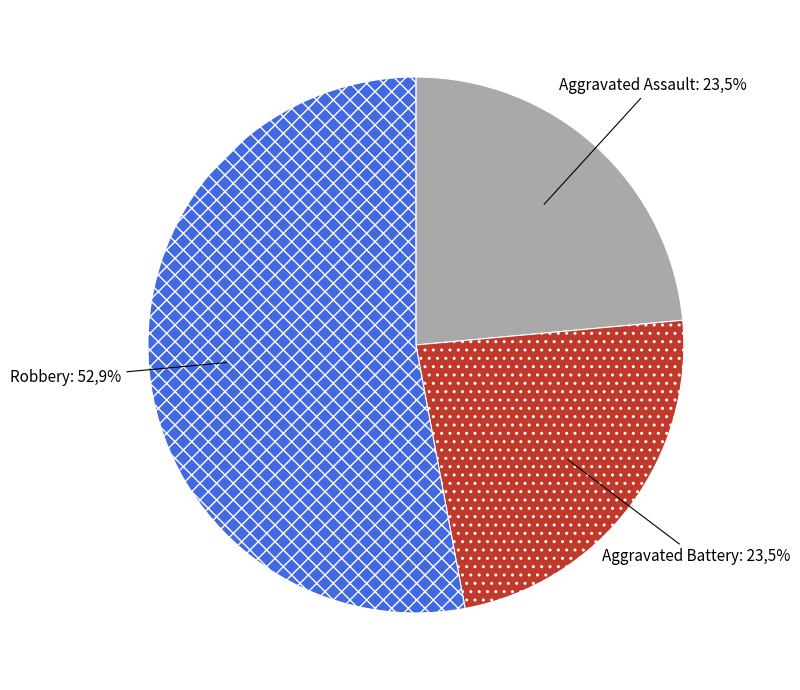

Count the number of slices in the pie.

4